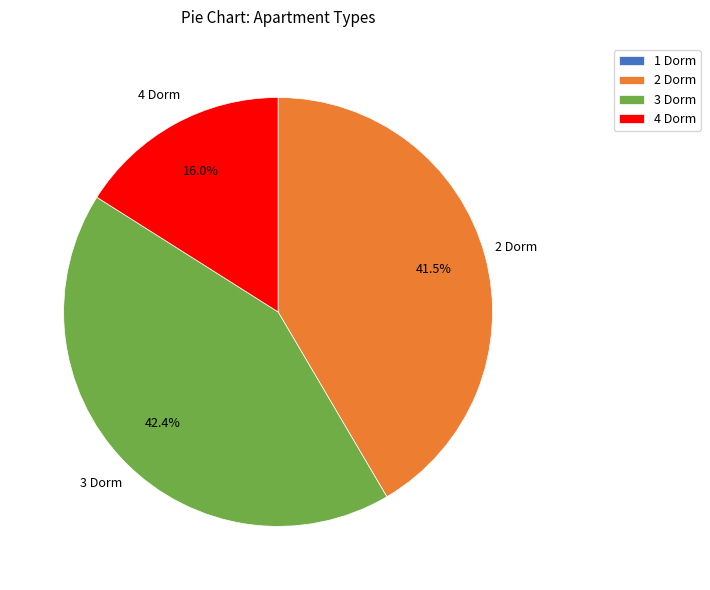

What percentage do 4 Dorm and 2 Dorm together represent?

57.6%